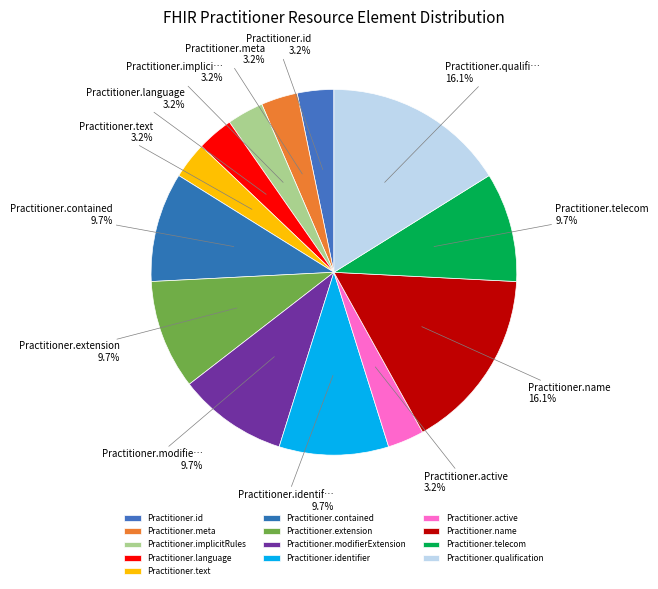

Is Practitioner.name the majority of the pie?

No